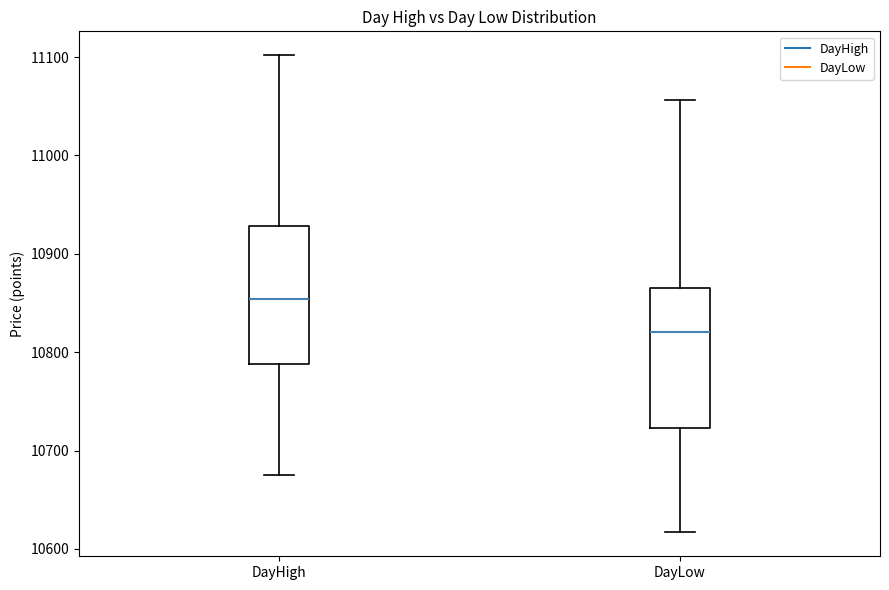

Where does the upper whisker of the box for DayHigh end on the y-axis? The values are not printed on the chart, so give them approximately, as read against the axis.

11100